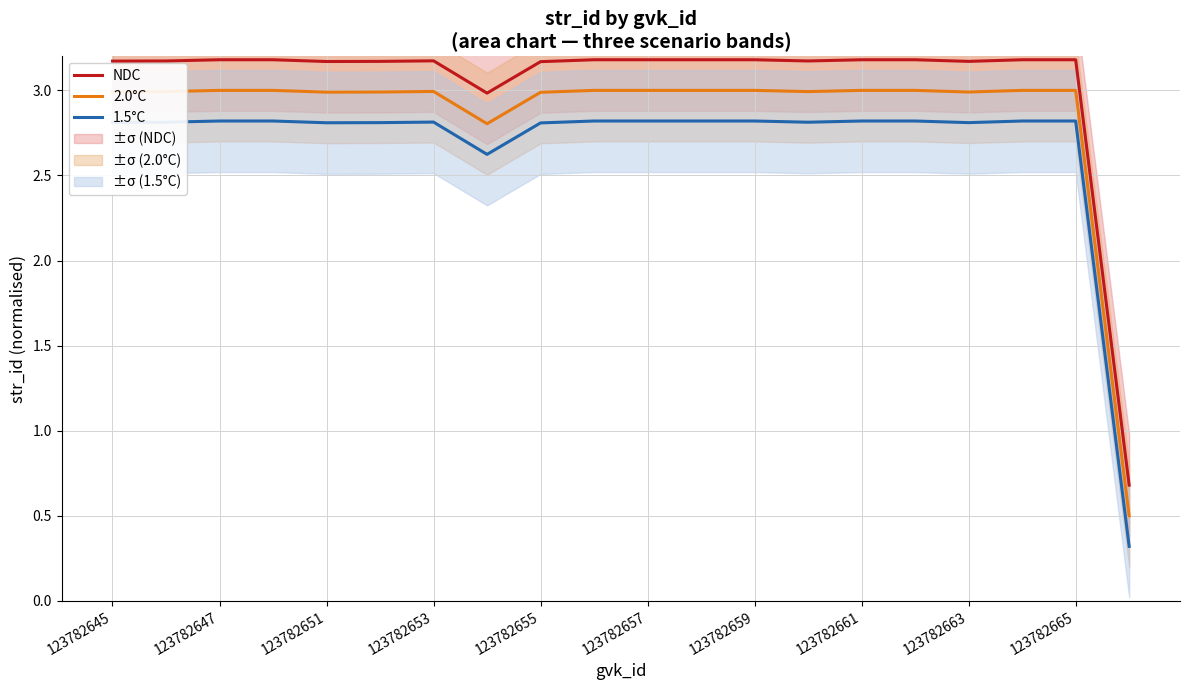

Rank the series by their average value, from lowest to highest.

1.5°C, 2.0°C, NDC